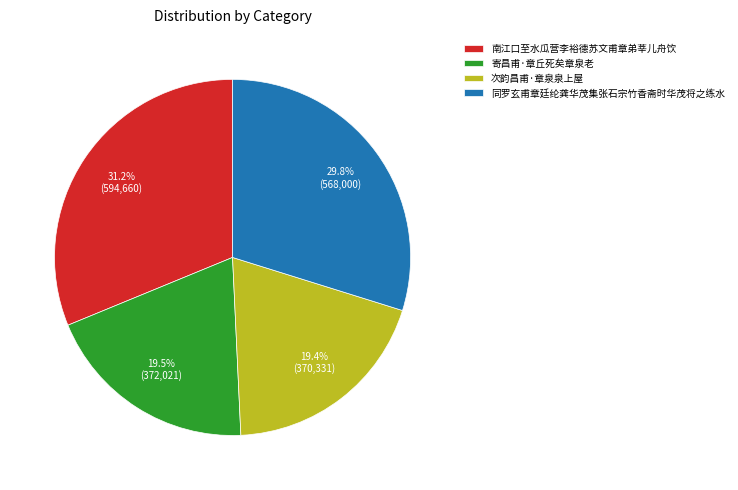

Does 同罗玄甫章廷纶龚华茂集张石宗竹香斋时华茂将之练水 account for over 50% of the chart?

No